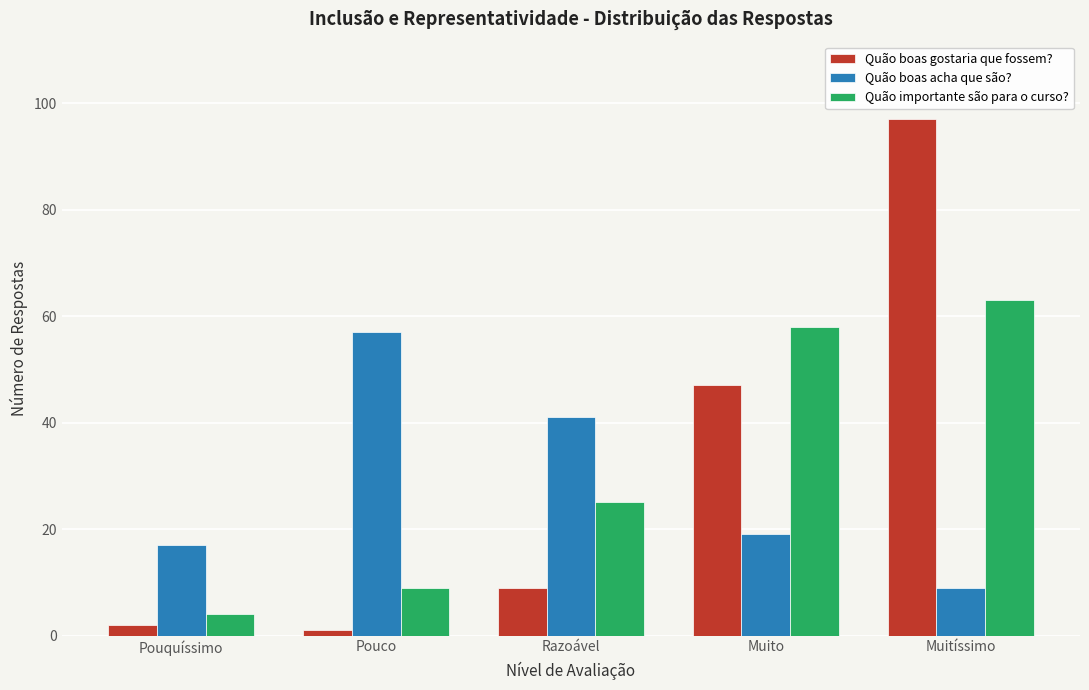

Reading left to right, list all the values displayed in this chart.

Quão boas gostaria que fossem?: 2	1	9	47	97
Quão boas acha que são?: 17	57	41	19	9
Quão importante são para o curso?: 4	9	25	58	63